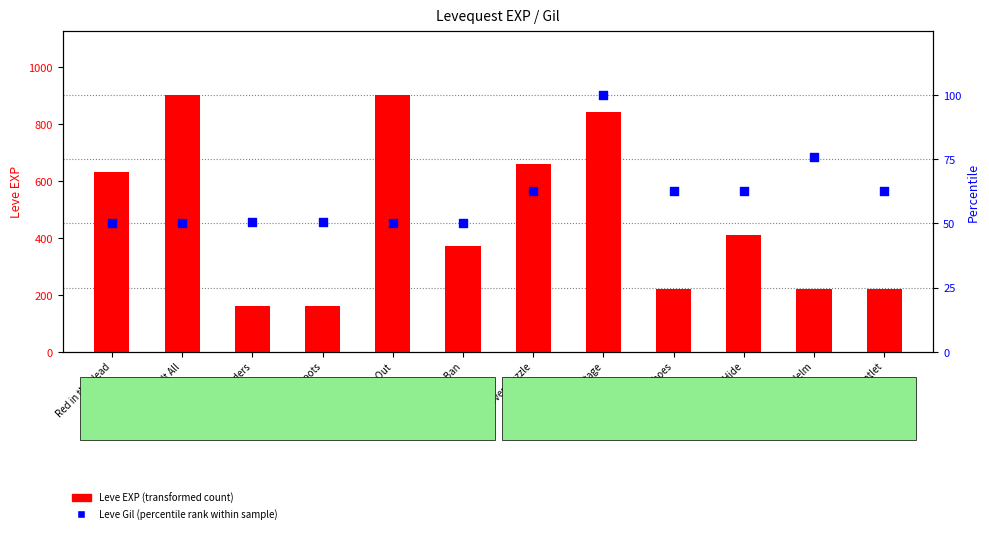

Which series has the largest total across all categories?

Leve EXP (transformed count)